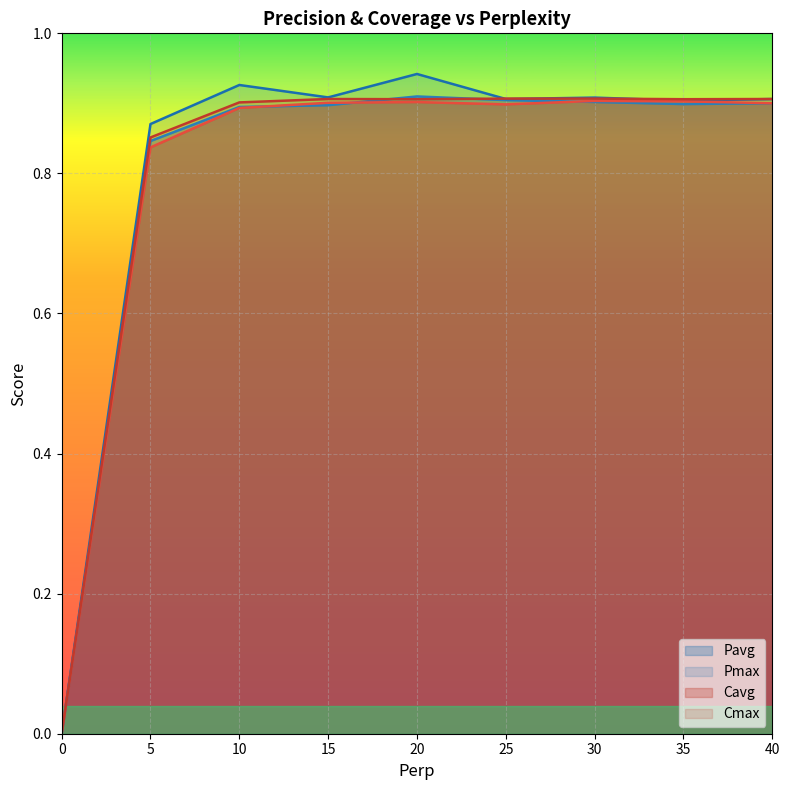

How many times do Cmax and Pmax cross each other?

3